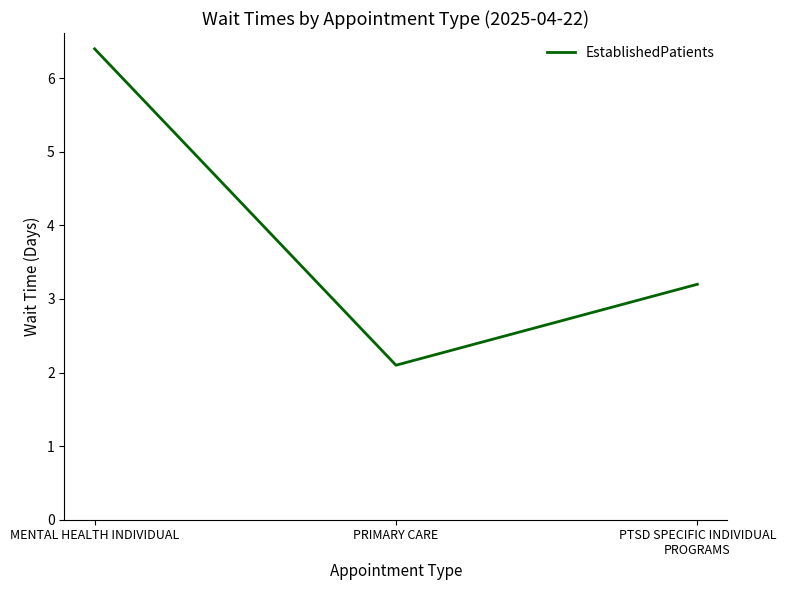

What is the sum of the values at MENTAL HEALTH INDIVIDUAL and PRIMARY CARE?

8.5